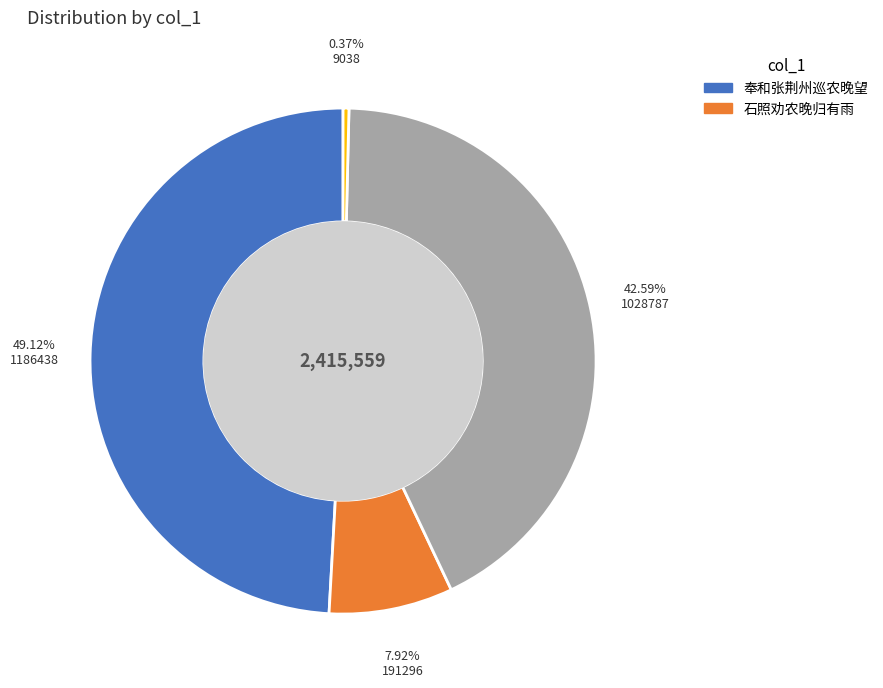

Is there a majority slice in this chart?

No